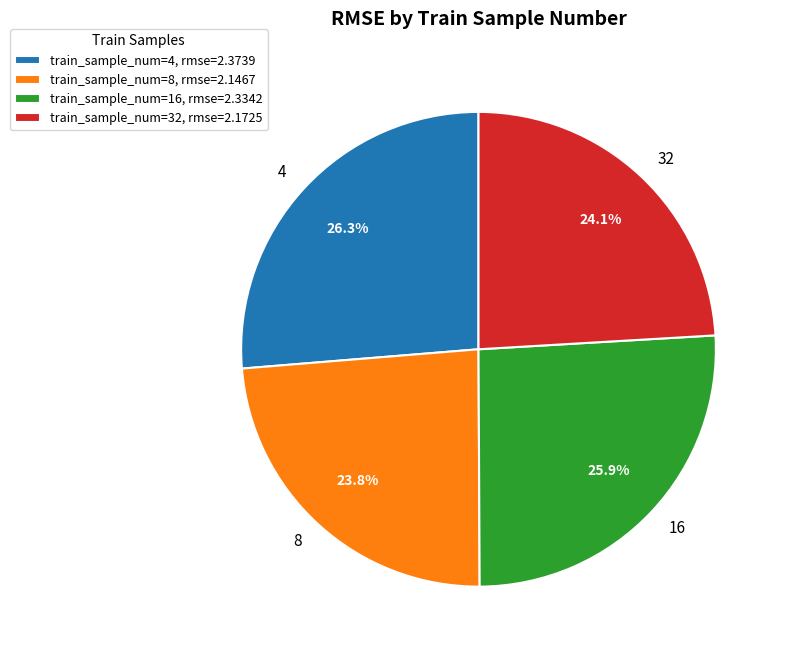

Is the sum of 4 and 16 greater than half?

Yes